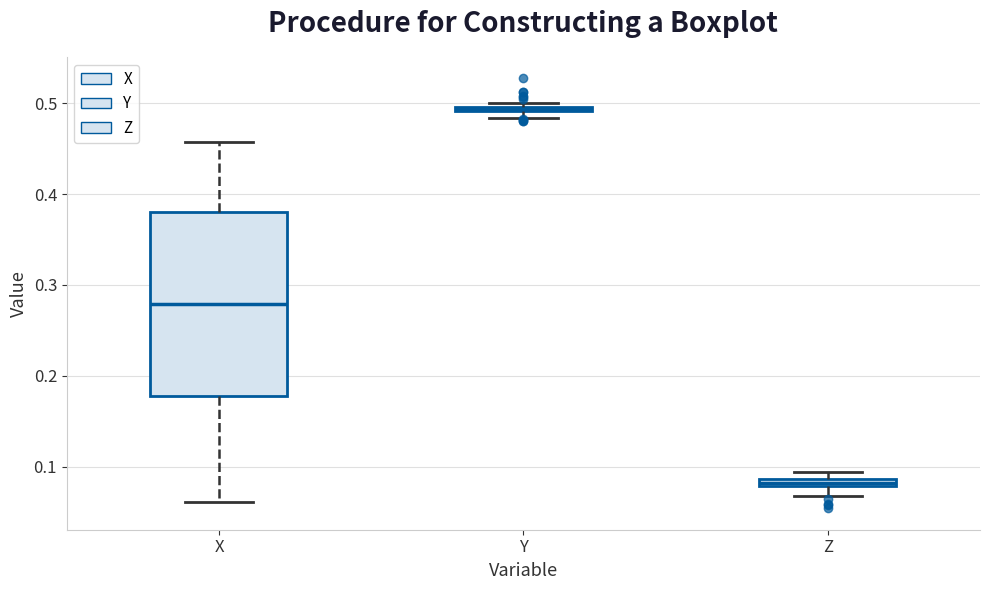

Which box is the tallest, from its lower edge to its upper edge?

X